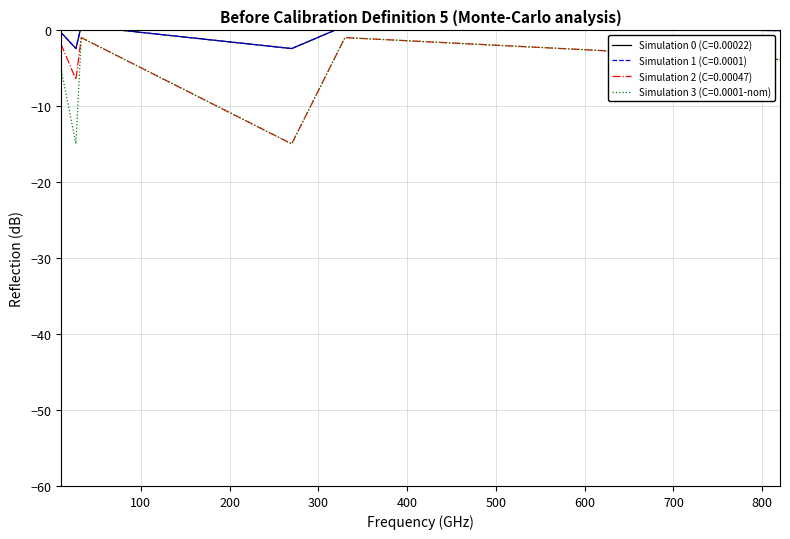

What is the minimum value shown in the chart?

-14.9